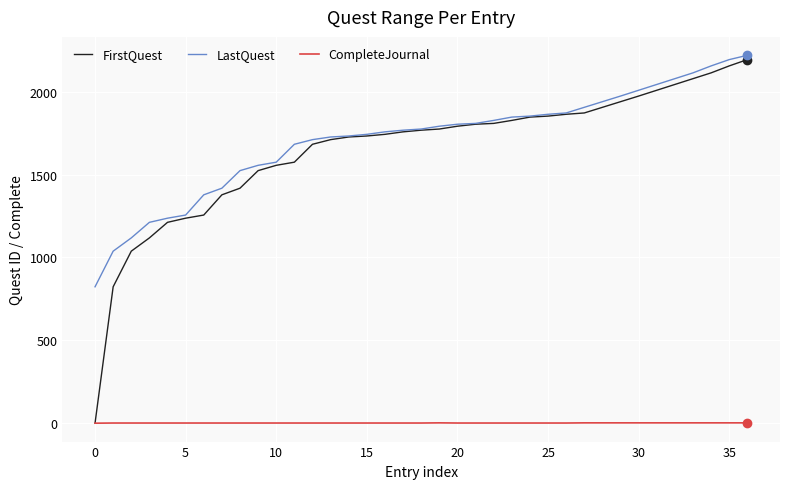

What is the maximum value for FirstQuest?

2194